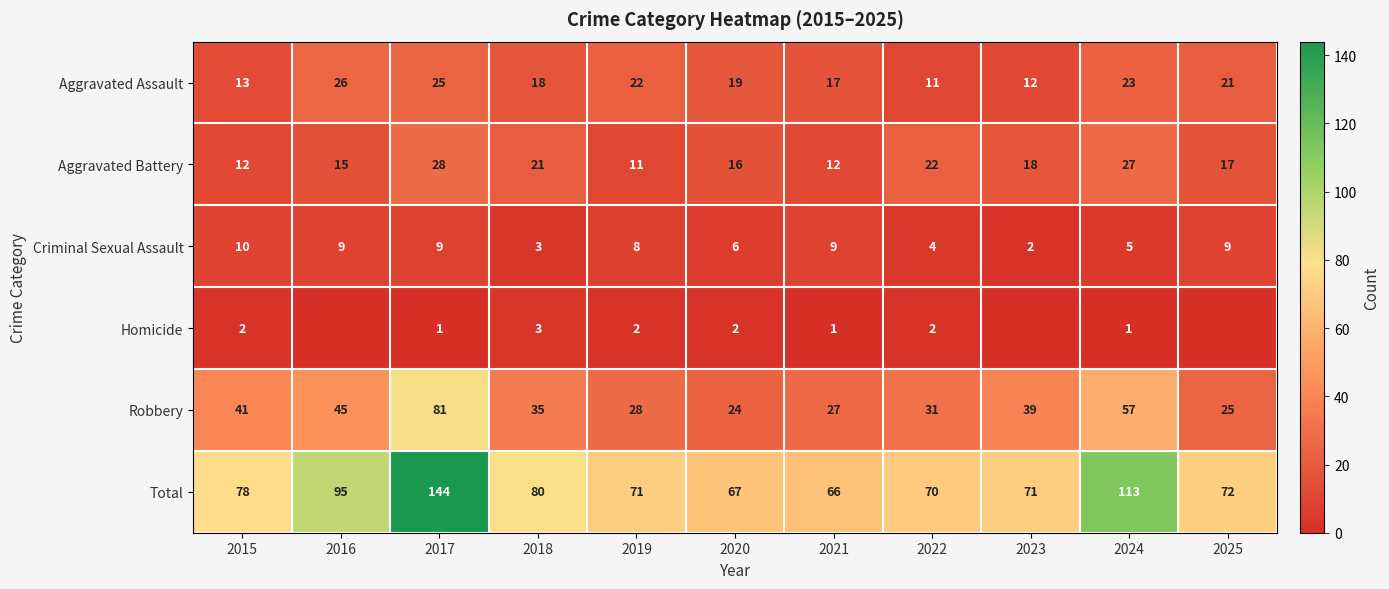

Where is Aggravated Battery nearest to the value 19?

2023